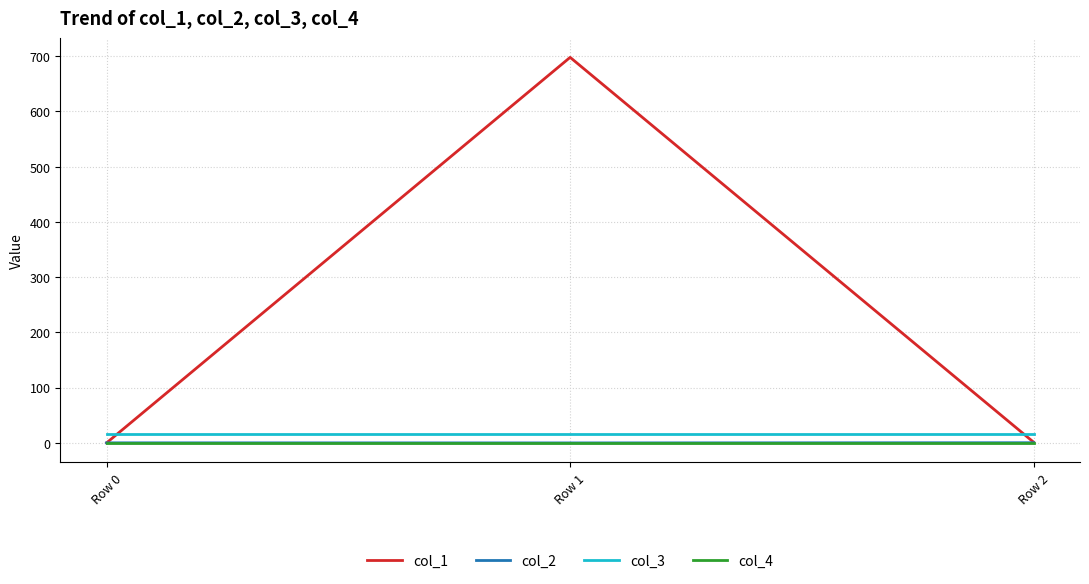

Is this an area chart (filled region under the line)?

No